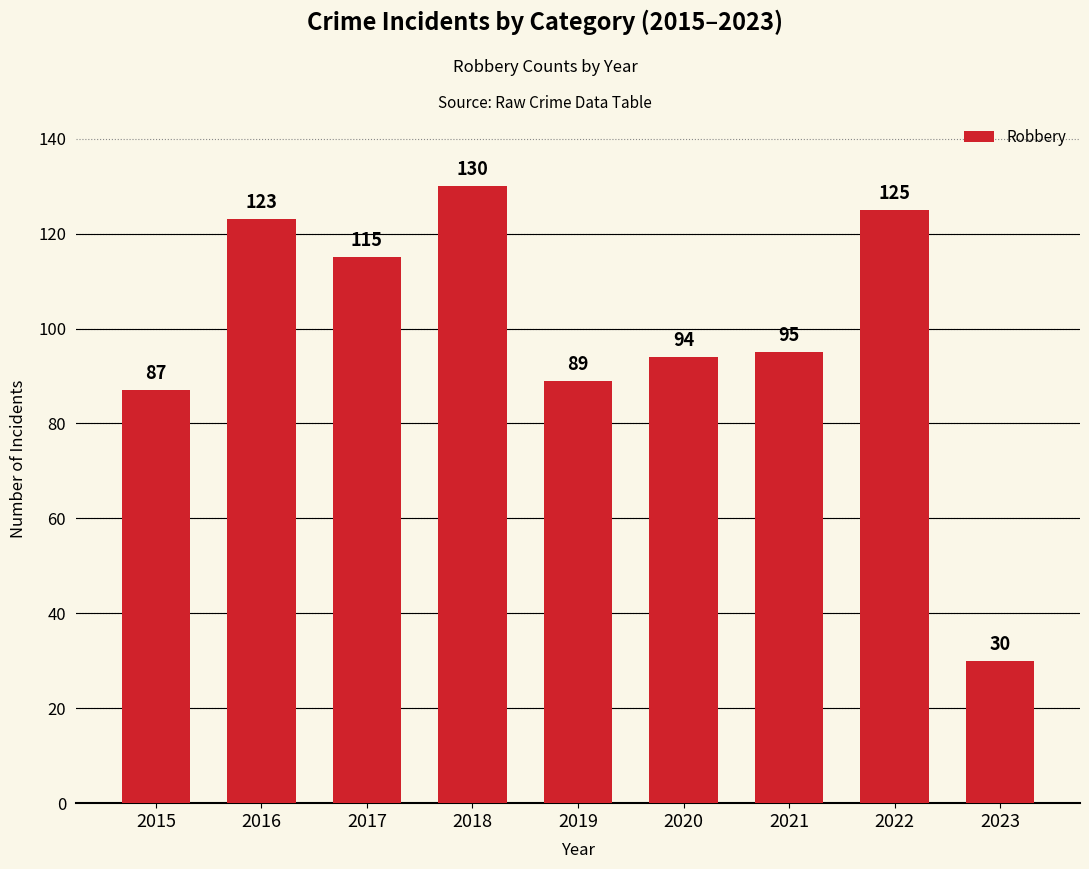

True or false: the data shows 29 at 2021.

False